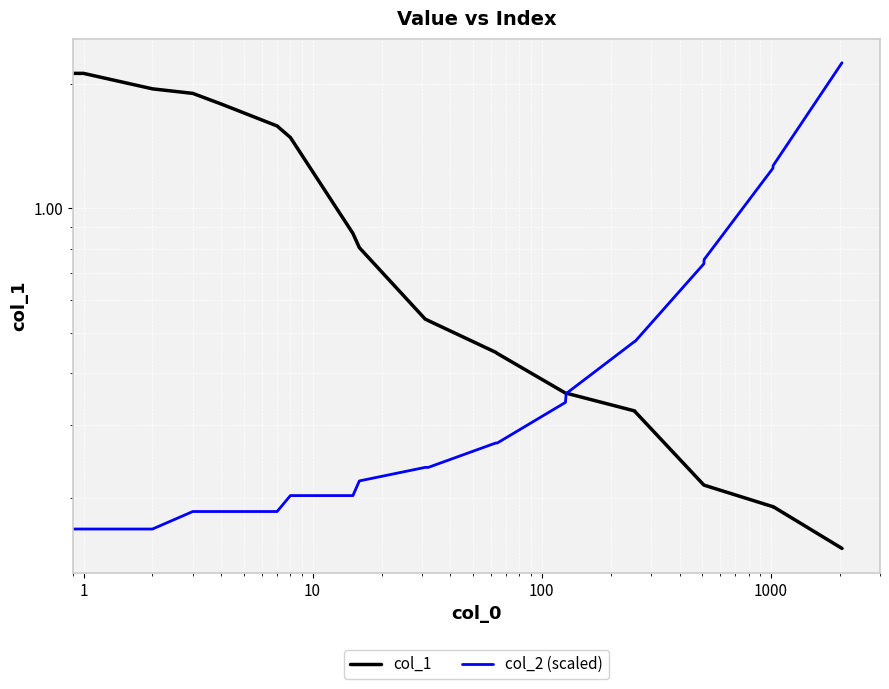

Reading left to right, extract all data points from this chart.

col_1: 2.2	2.1	1.9	1.9	1.8	1.6	1.5	0.9	0.8	0.5	0.5	0.4	0.4	0.4	0.4	0.3	0.3	0.2	0.2	0.2	0.2	0.2	0.2
col_2 (scaled): 0.2	0.2	0.2	0.2	0.2	0.2	0.2	0.2	0.2	0.2	0.2	0.3	0.3	0.3	0.4	0.5	0.5	0.7	0.8	1.3	1.3	2.2	2.2